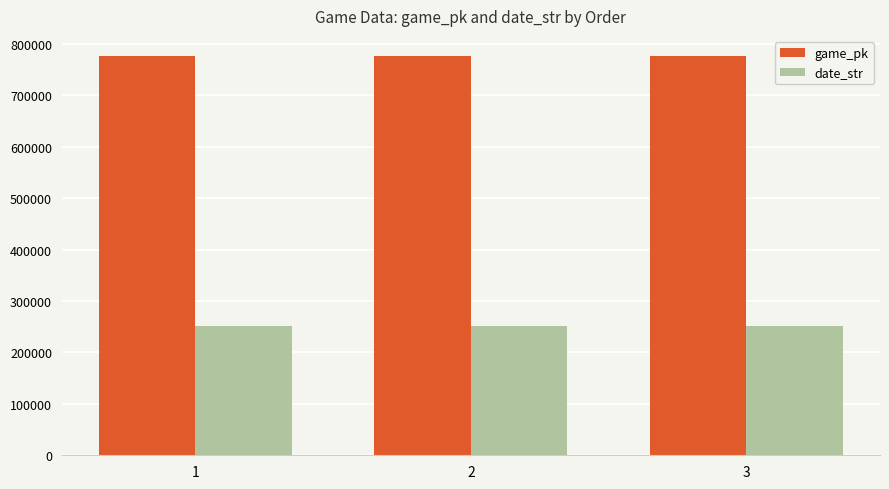

What is the difference between the highest and lowest values at 1?

526347